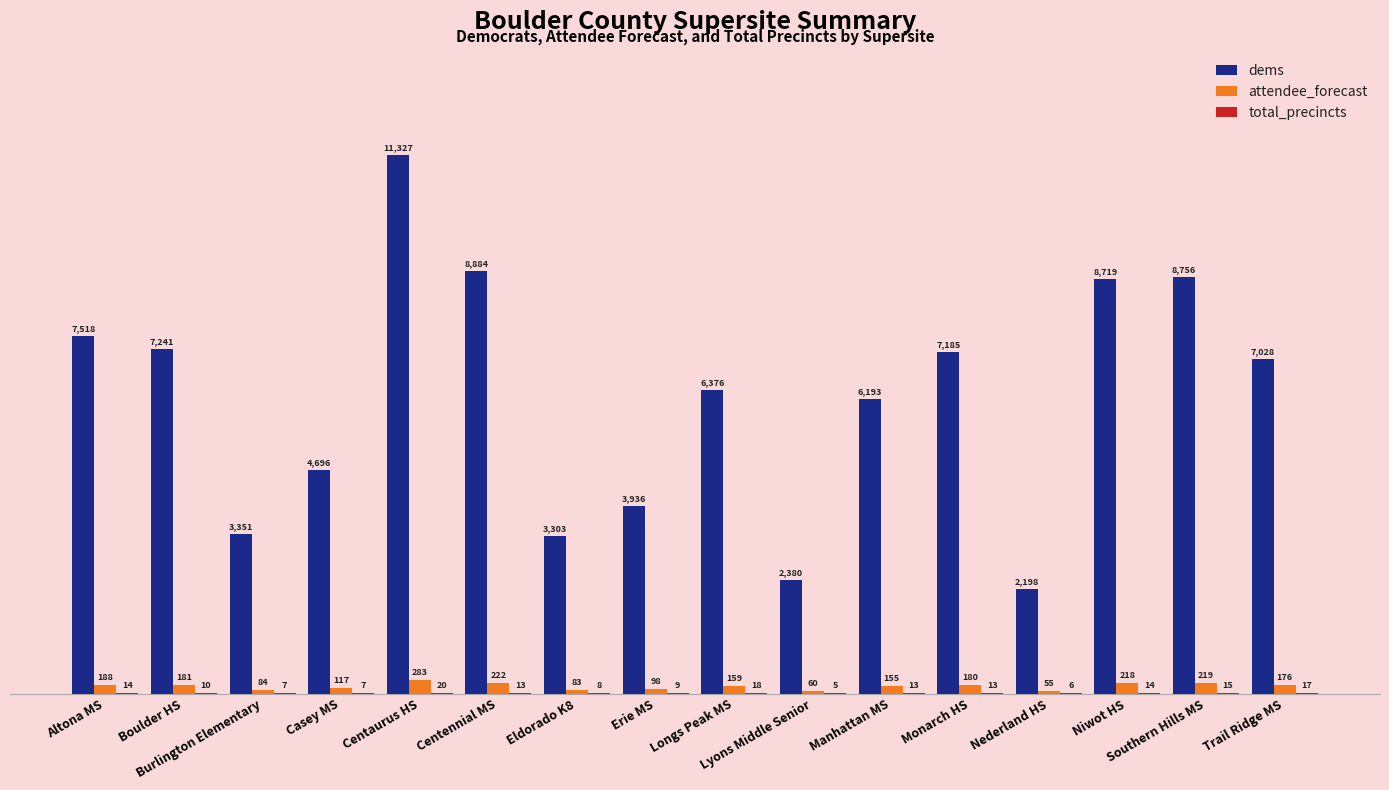

What is the greatest value displayed?

11327